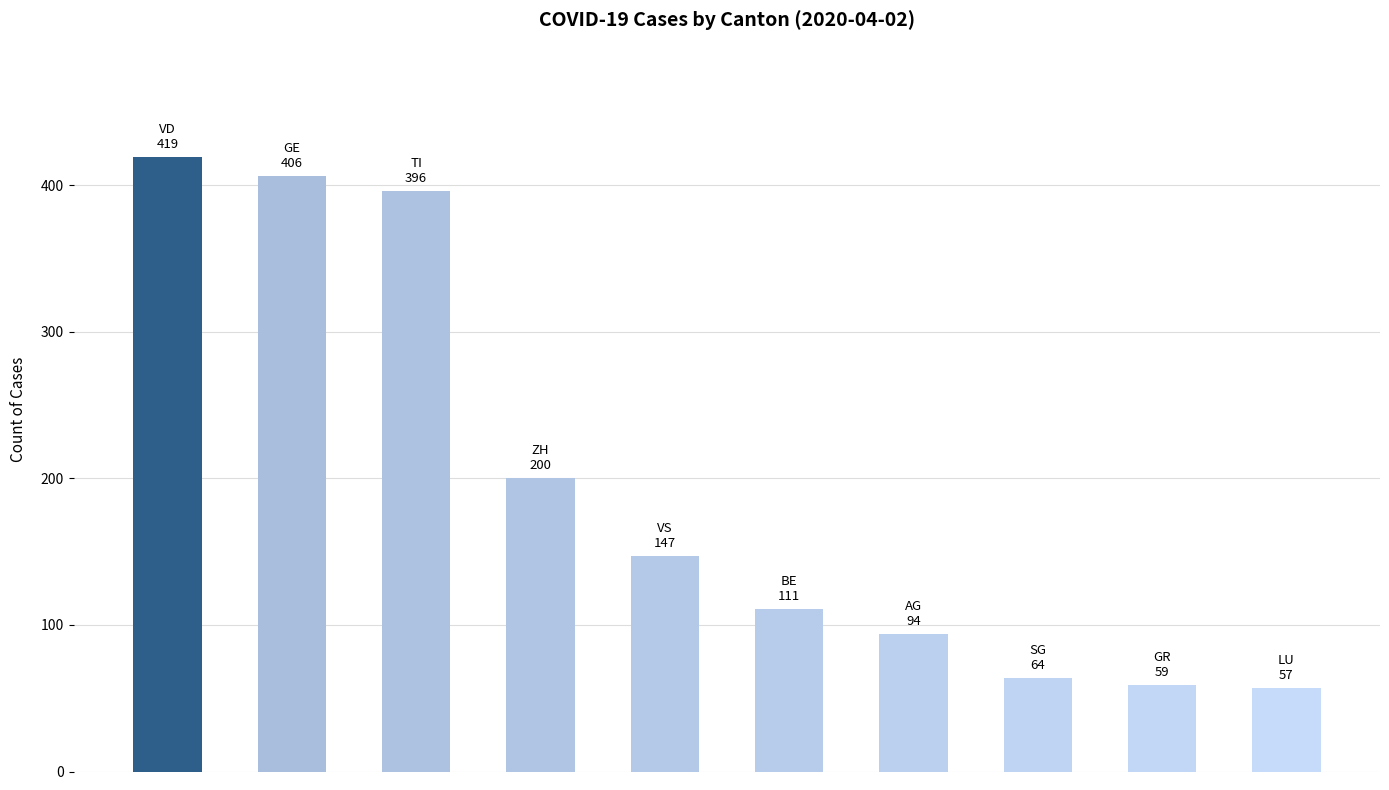

What is the maximum value shown in the chart?

419